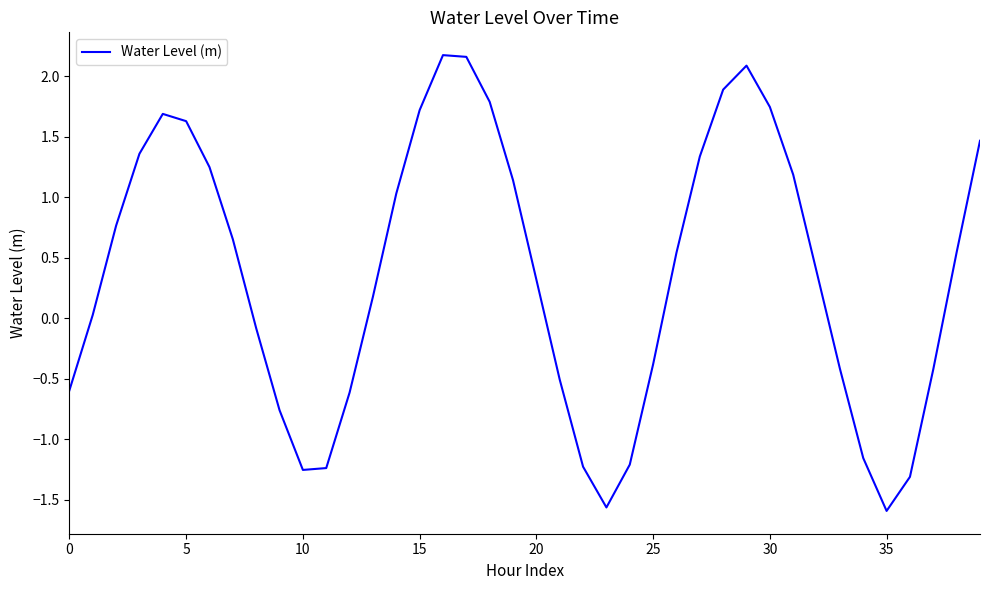

What is the smallest value displayed?

-1.6